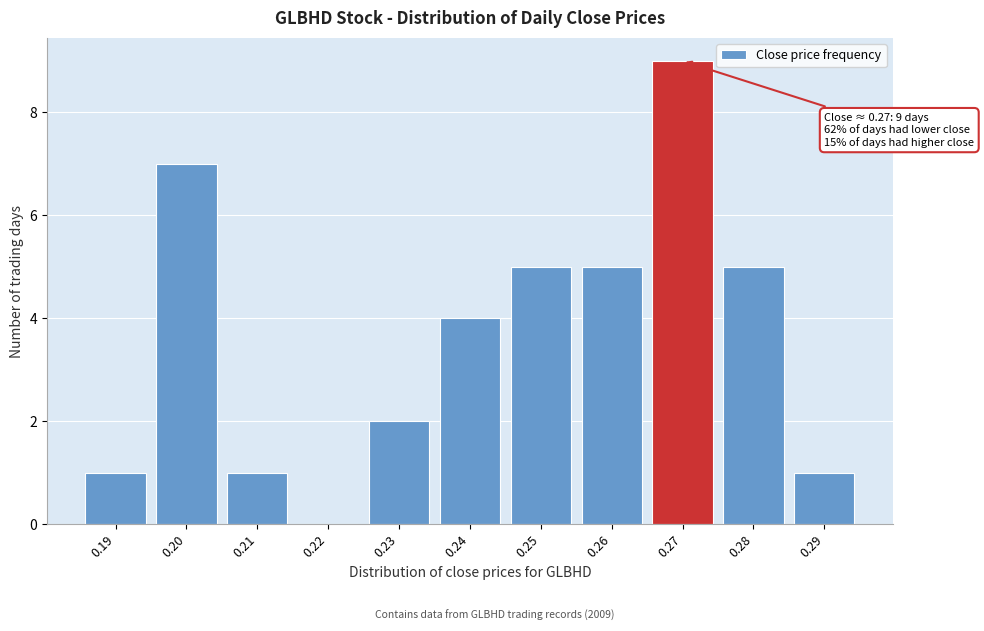

Reading right to left, transcribe all the data shown in this chart.

0.29=1	0.28=5	0.27=9	0.26=5	0.25=5	0.24=4	0.23=2	0.22=0	0.21=1	0.20=7	0.19=1